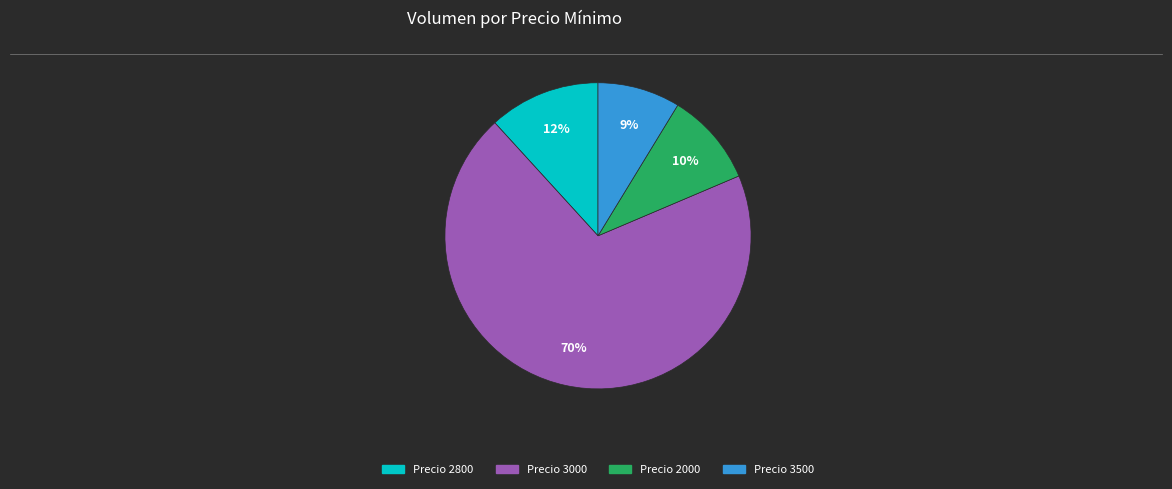

To the nearest percent, what is the average slice percentage?

25%